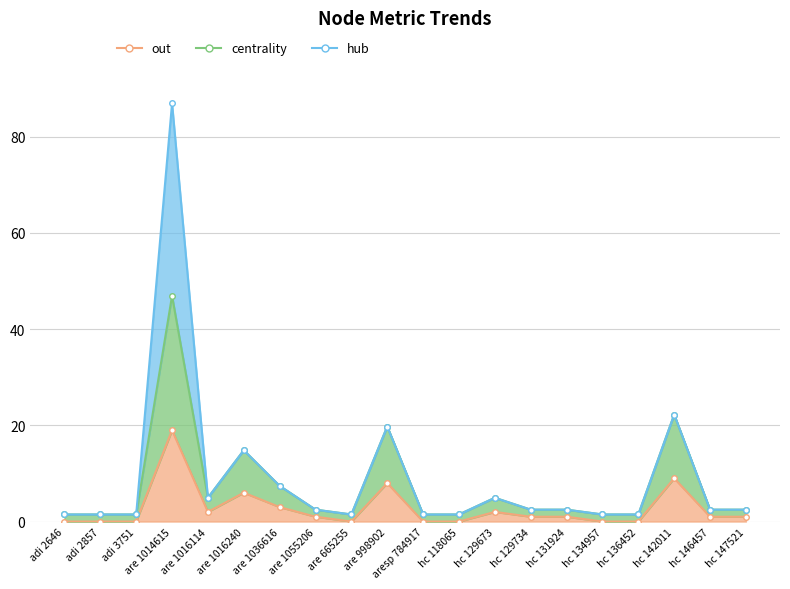

How many values in the out series are below 1?

8